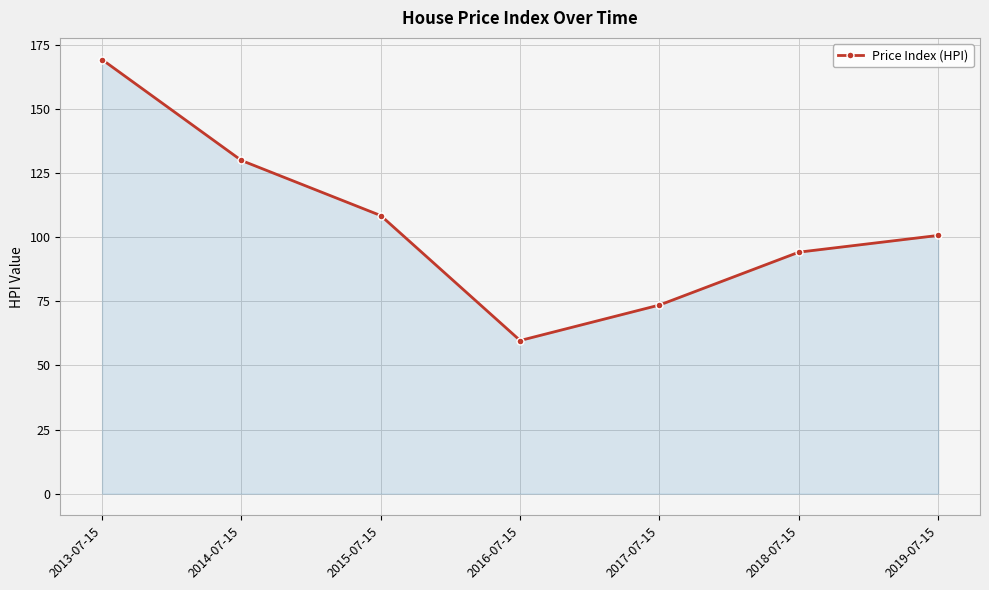

What position from the left is 2016-07-15?

4